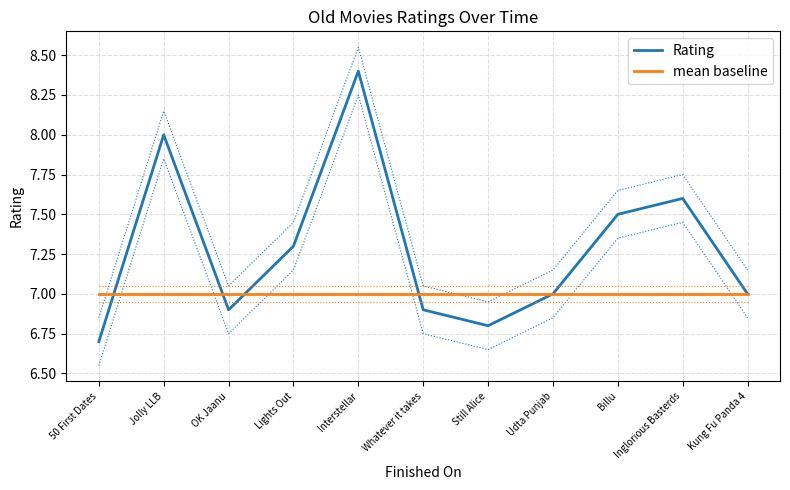

How many distinct data groups are displayed?

2